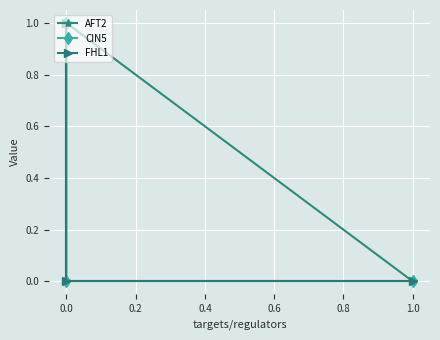

Reading left to right, extract all data points from this chart.

AFT2: 0	1	0	0
CIN5: 0	0	1	1
FHL1: 0	0	1	1